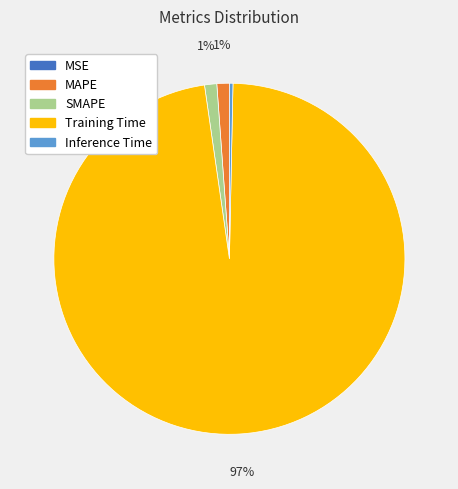

To the nearest percent, what is the average slice percentage?

20%